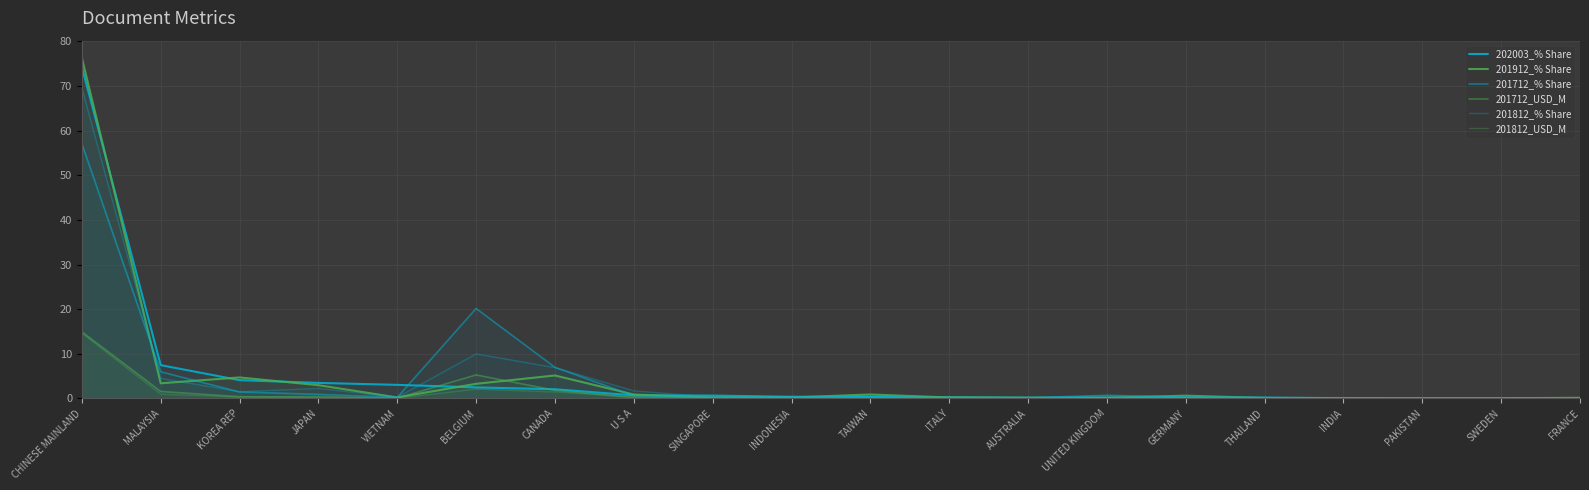

How many lines are shown in the chart?

6